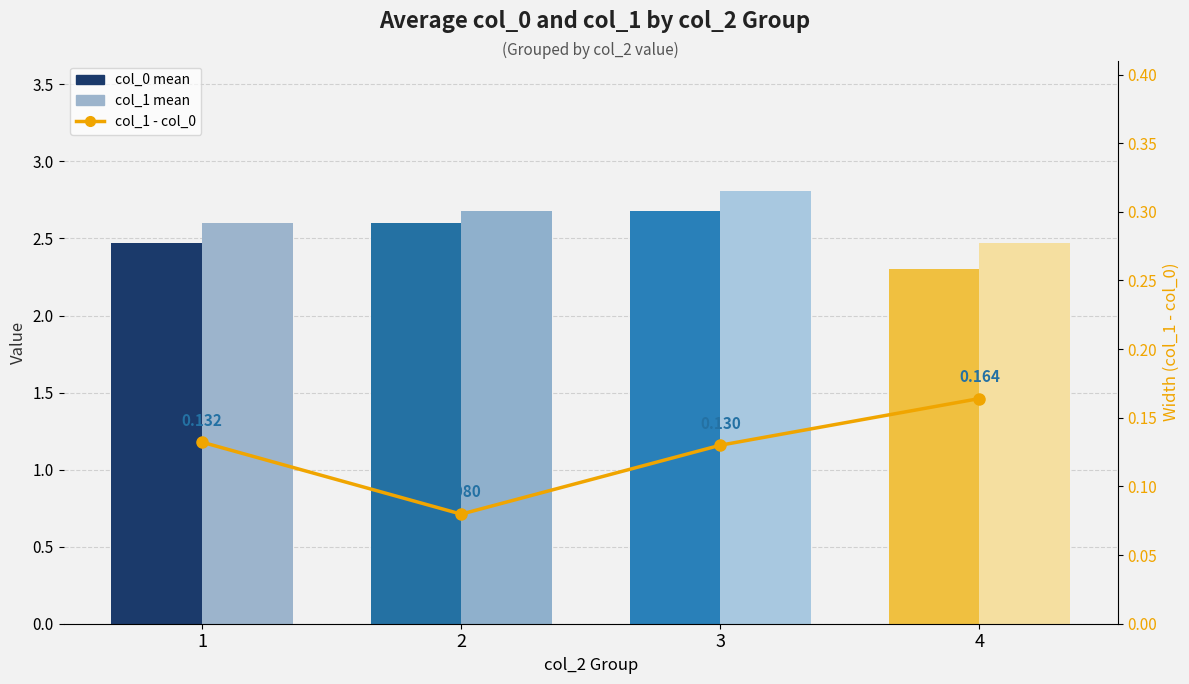

What is the difference between the second highest and second lowest values in the col_0 mean series?

0.1